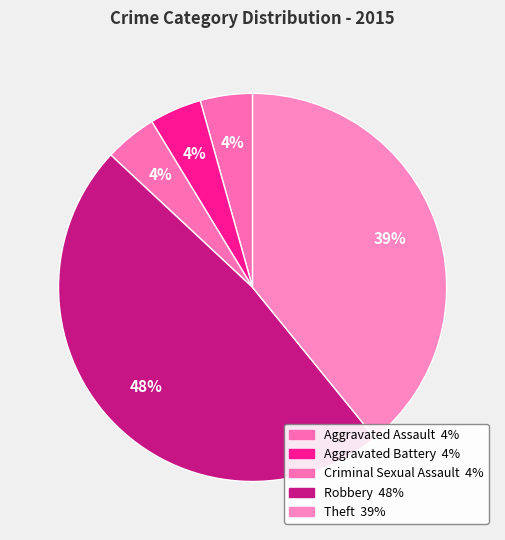

Between Aggravated Assault and Robbery, which is larger?

Robbery